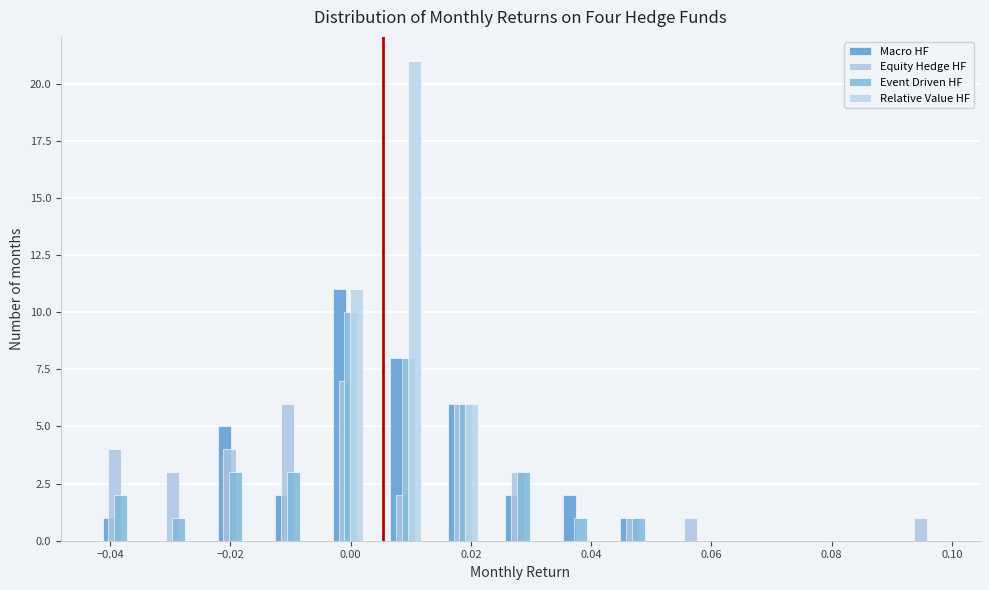

Reading left to right, list every range on the x-axis with the height of the bar of each series over it. Neither the bar edges nor the heights are printed on the chart, so give them approximately, as read against the axes.

-0.044 to -0.034: Macro HF=1	Equity Hedge HF=4	Event Driven HF=2	Relative Value HF=0
-0.034 to -0.024: Macro HF=0	Equity Hedge HF=3	Event Driven HF=1	Relative Value HF=0
-0.024 to -0.014: Macro HF=5	Equity Hedge HF=4	Event Driven HF=3	Relative Value HF=0
-0.014 to -0.006: Macro HF=2	Equity Hedge HF=6	Event Driven HF=3	Relative Value HF=0
-0.006 to 0.004: Macro HF=11	Equity Hedge HF=7	Event Driven HF=10	Relative Value HF=11
0.004 to 0.014: Macro HF=8	Equity Hedge HF=2	Event Driven HF=8	Relative Value HF=21
0.014 to 0.024: Macro HF=6	Equity Hedge HF=6	Event Driven HF=6	Relative Value HF=6
0.024 to 0.034: Macro HF=2	Equity Hedge HF=3	Event Driven HF=3	Relative Value HF=0
0.034 to 0.042: Macro HF=2	Equity Hedge HF=0	Event Driven HF=1	Relative Value HF=0
0.042 to 0.052: Macro HF=1	Equity Hedge HF=1	Event Driven HF=1	Relative Value HF=0
0.052 to 0.062: Macro HF=0	Equity Hedge HF=1	Event Driven HF=0	Relative Value HF=0
0.062 to 0.072: Macro HF=0	Equity Hedge HF=0	Event Driven HF=0	Relative Value HF=0
0.072 to 0.080: Macro HF=0	Equity Hedge HF=0	Event Driven HF=0	Relative Value HF=0
0.080 to 0.090: Macro HF=0	Equity Hedge HF=0	Event Driven HF=0	Relative Value HF=0
0.090 to 0.100: Macro HF=0	Equity Hedge HF=1	Event Driven HF=0	Relative Value HF=0